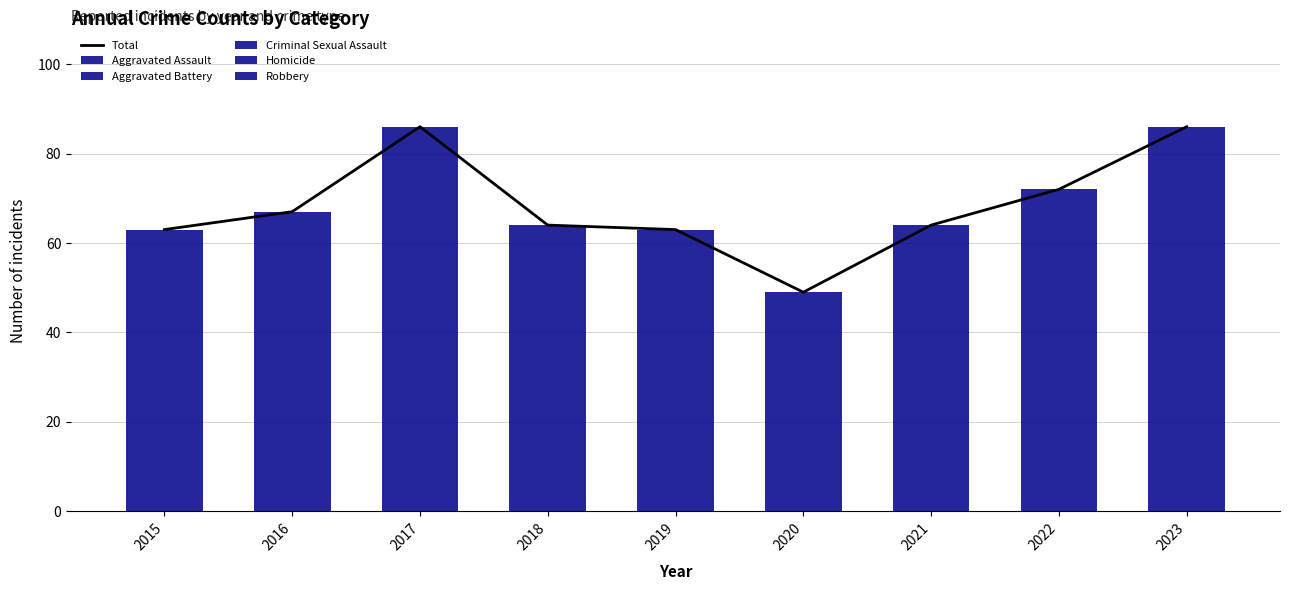

What is the average value of the Robbery series?

24